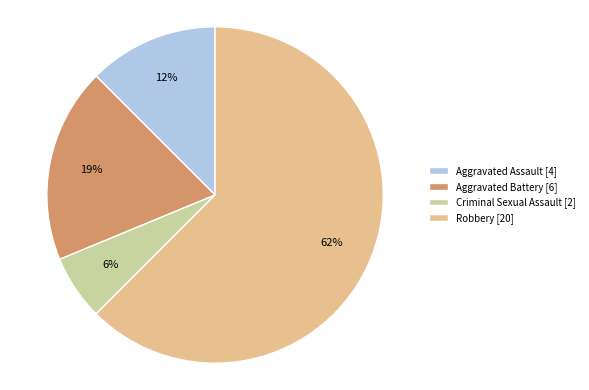

Count the number of slices in the pie.

4